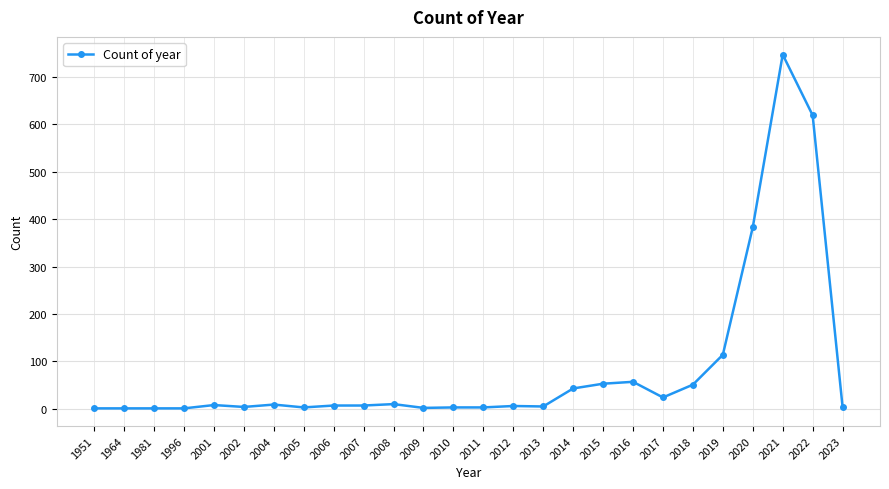

What is the sum of all values?

2166